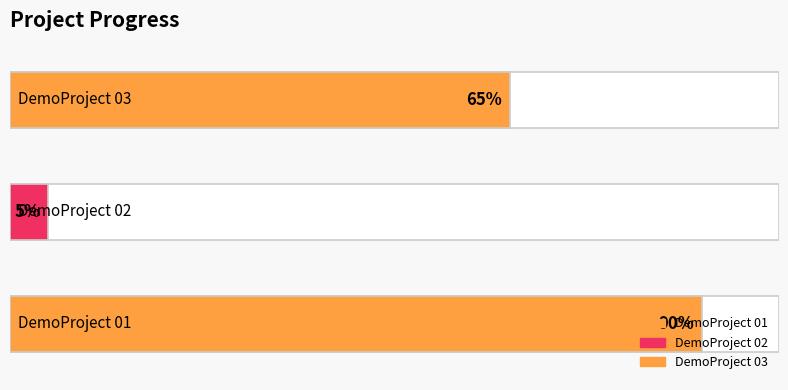

Between DemoProject 02 and DemoProject 01, which is larger?

DemoProject 01